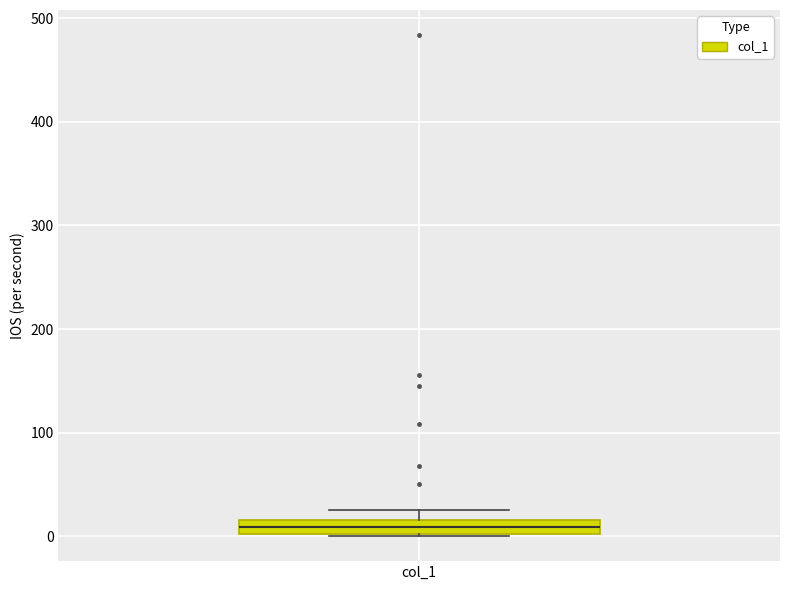

Where is the upper edge of the box for col_1 on the y-axis? The values are not printed on the chart, so give them approximately, as read against the axis.

20